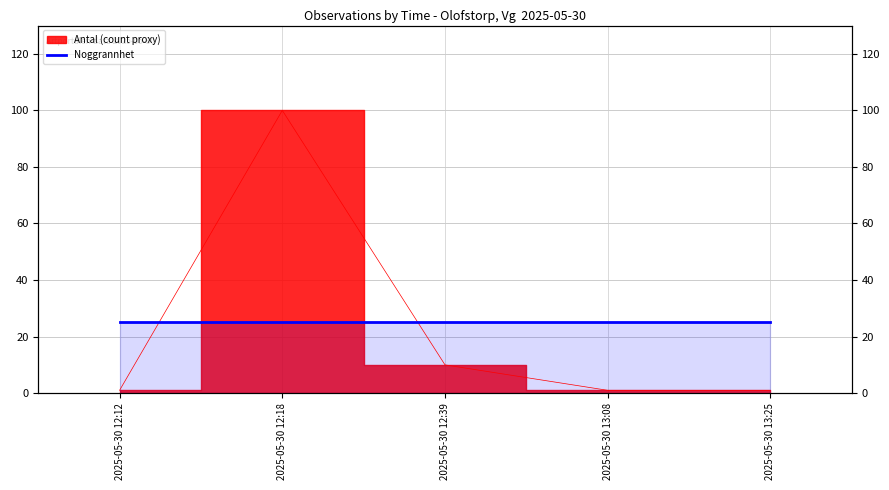

Does the chart display data point markers on the line(s)?

No